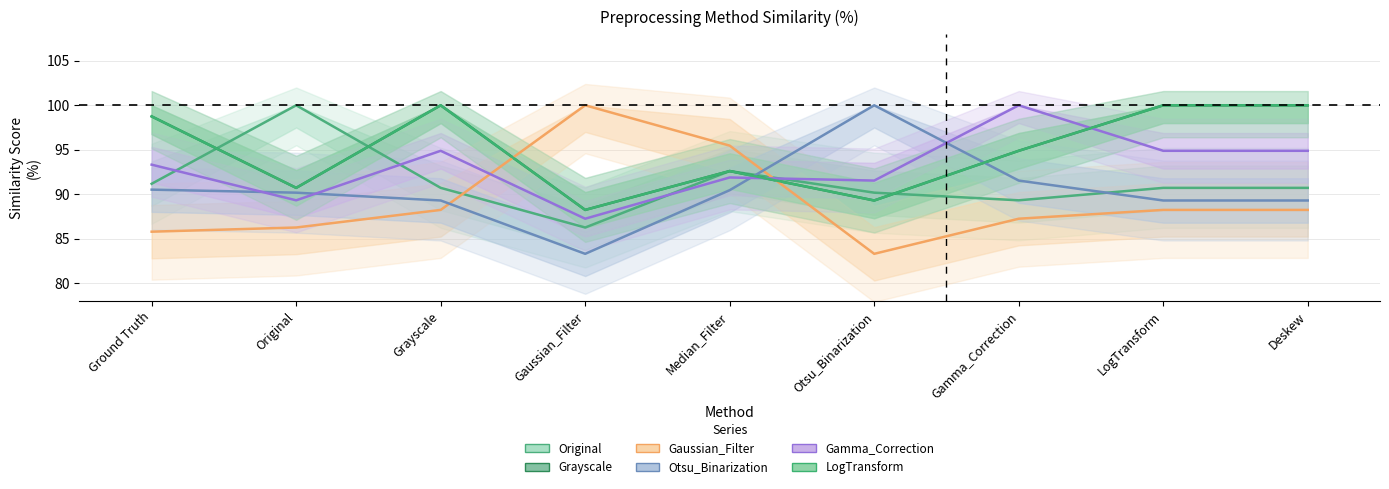

At how many categories does at least one series exceed 87?

9